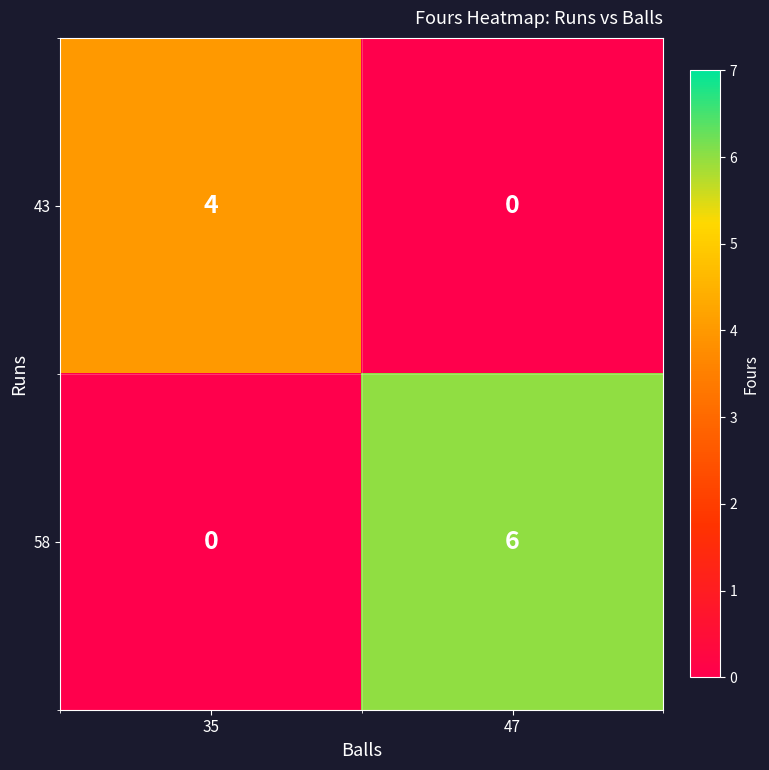

Reading right to left, extract all data points from this chart.

43: 0	4
58: 6	0